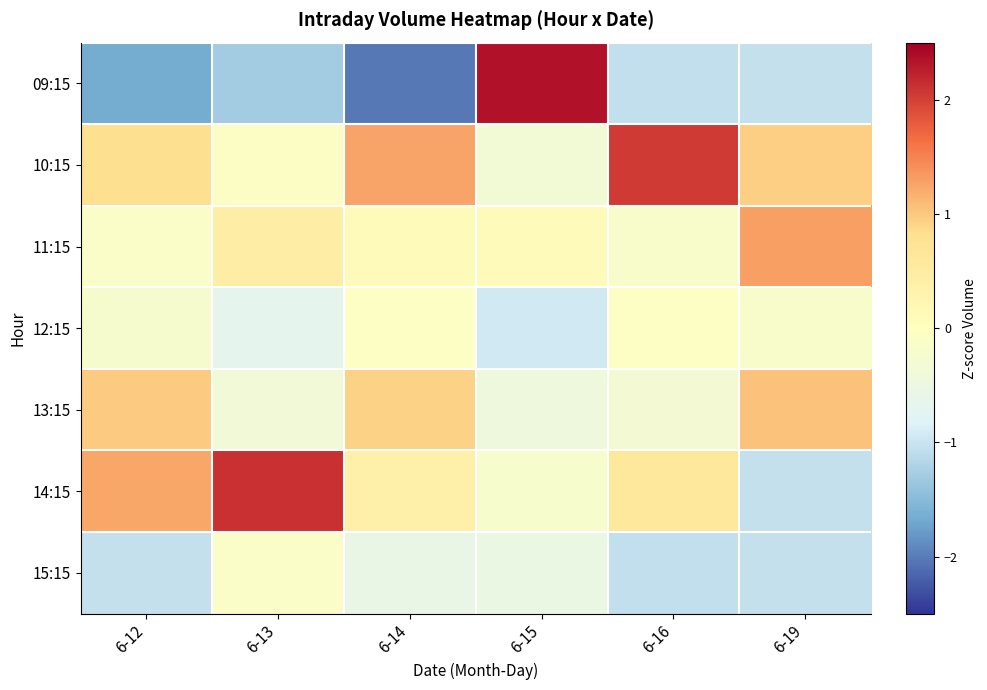

At which category is the sum across all series the highest?

6-12